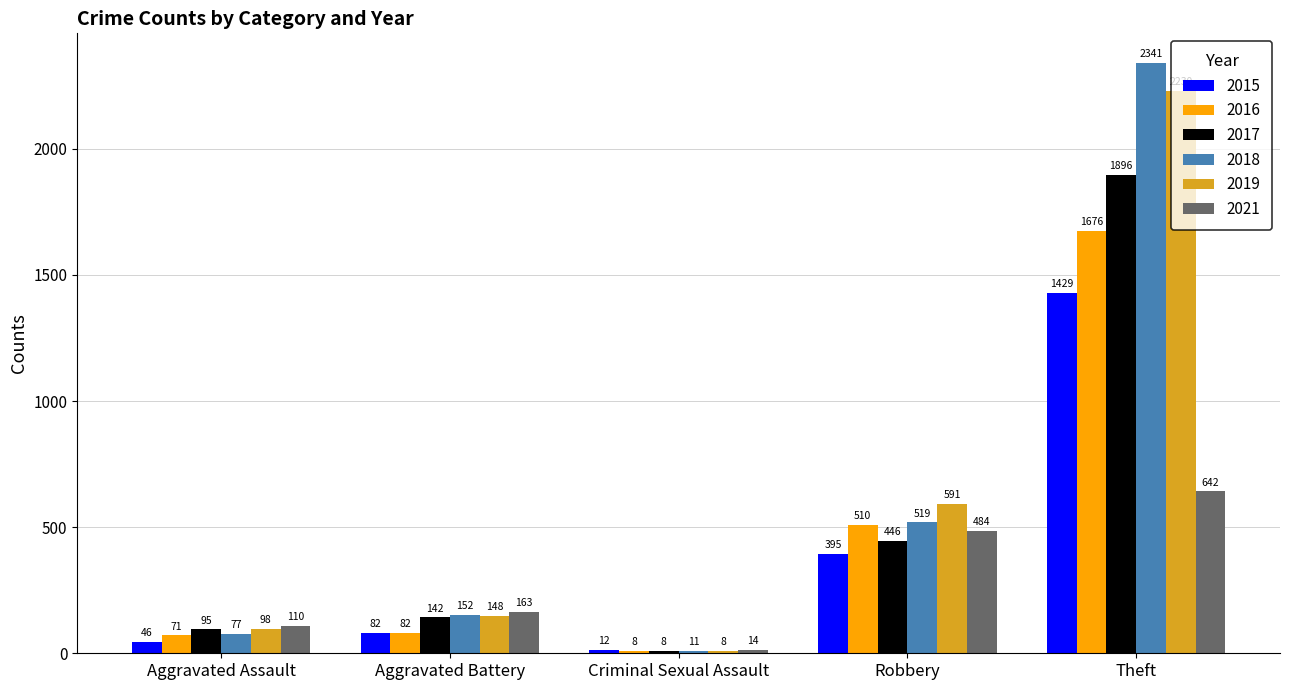

Which label corresponds to the largest value in the chart?

Theft